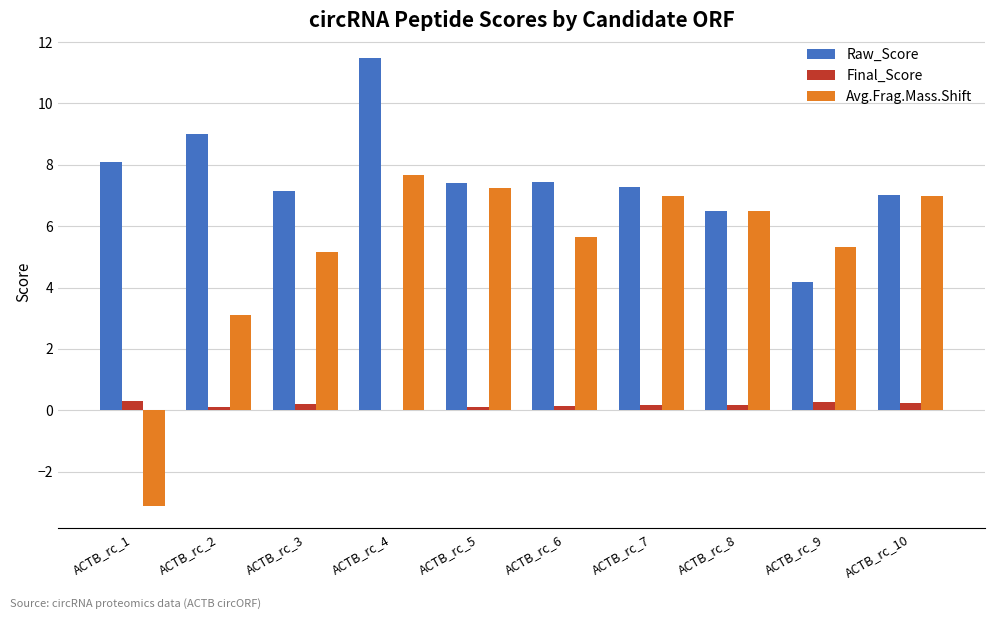

Is the value of Raw_Score at ACTB_rc_4 greater than the value of Avg.Frag.Mass.Shift at ACTB_rc_9?

Yes